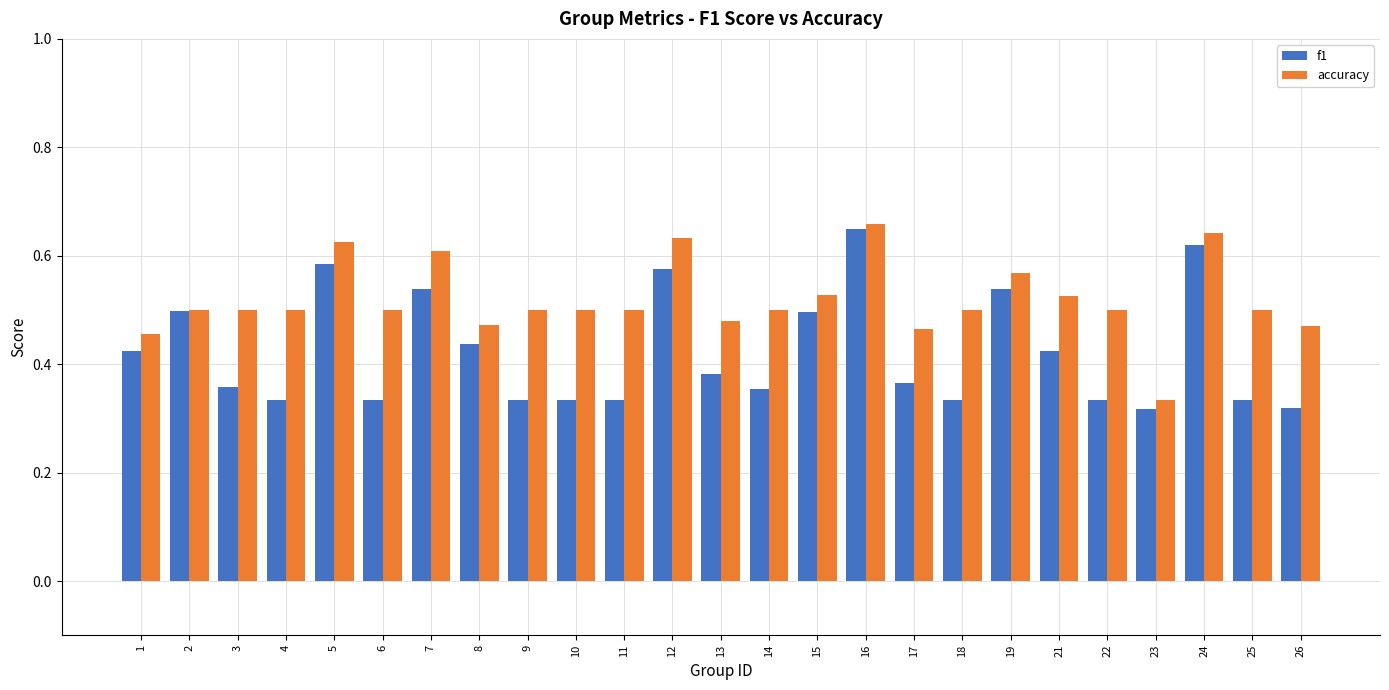

Rank the series by their average value, from lowest to highest.

f1, accuracy